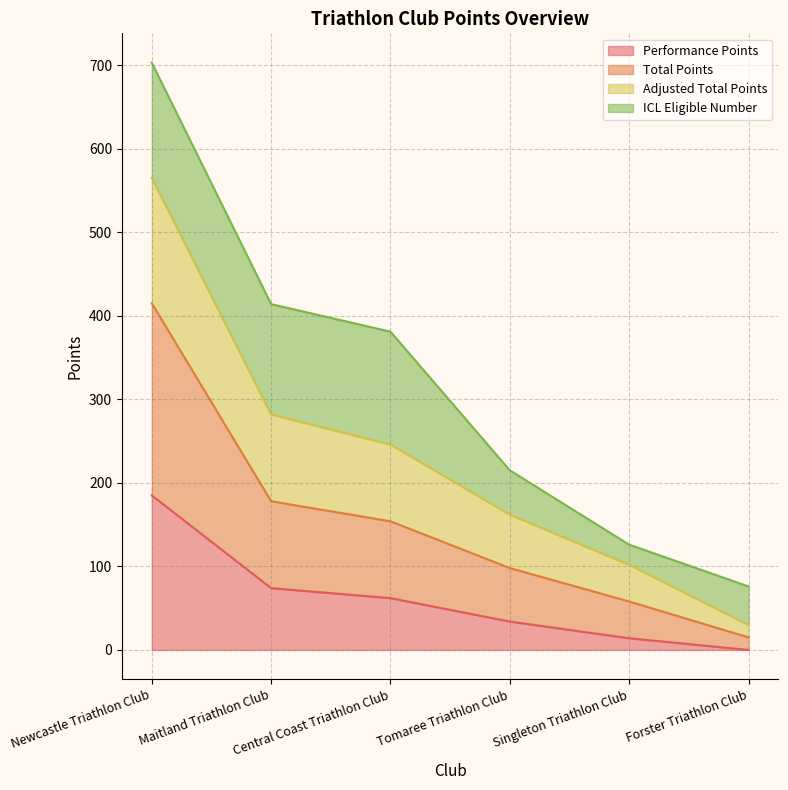

At which label does Performance Points reach its peak?

Newcastle Triathlon Club